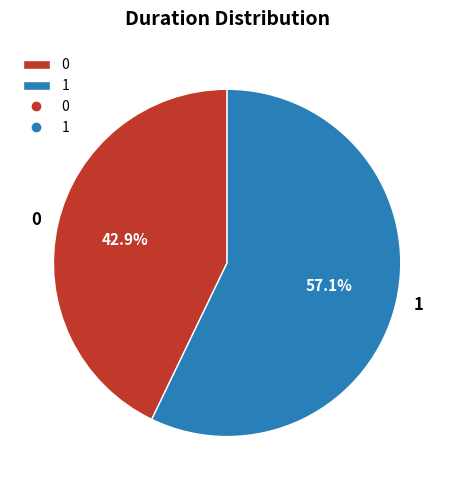

Do 0 and 1 together represent more than half of the pie?

Yes